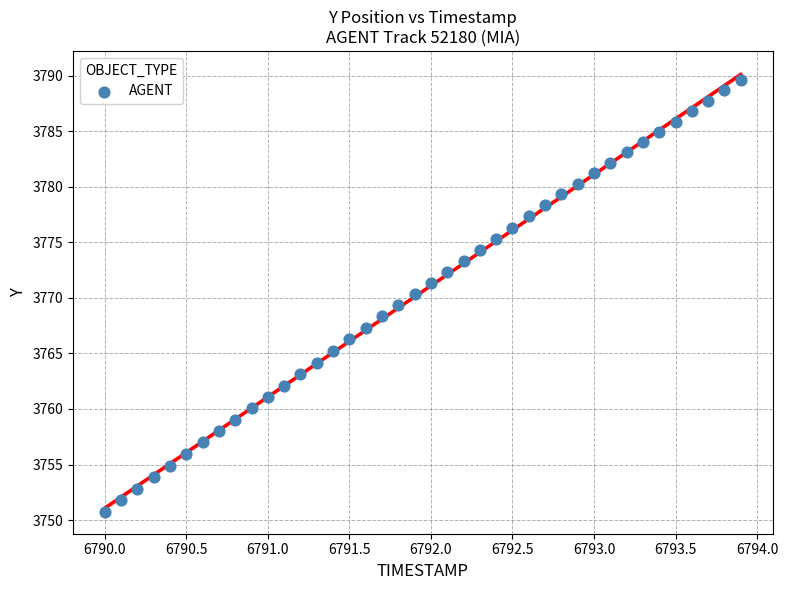

What is the range of Y values (max minus min)?

38.9